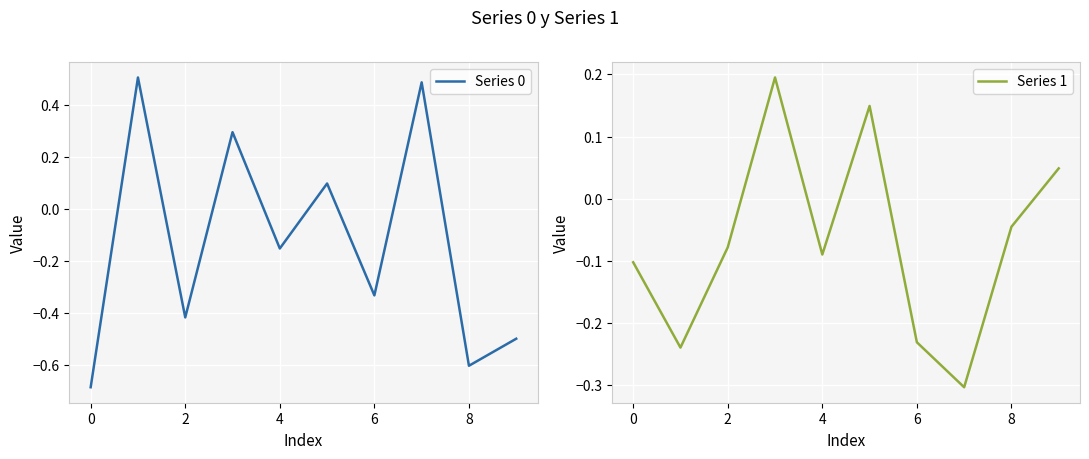

What is the sum of all Series 1 values?

-0.7